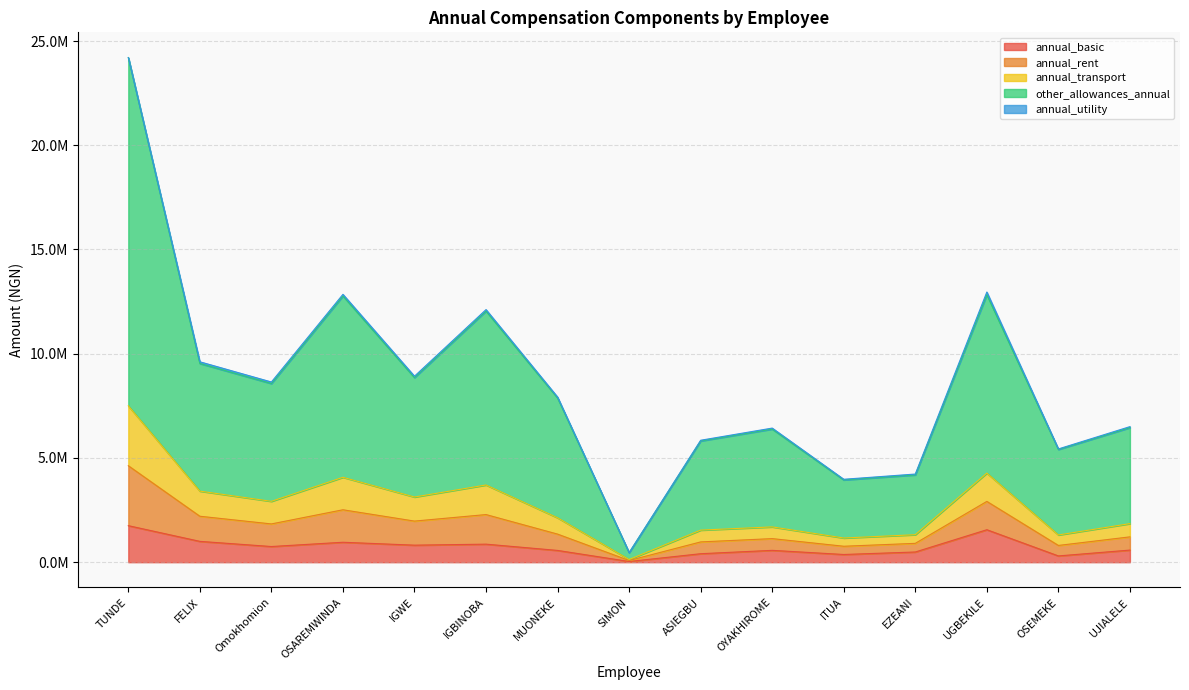

Does the chart have visible grid lines?

Yes